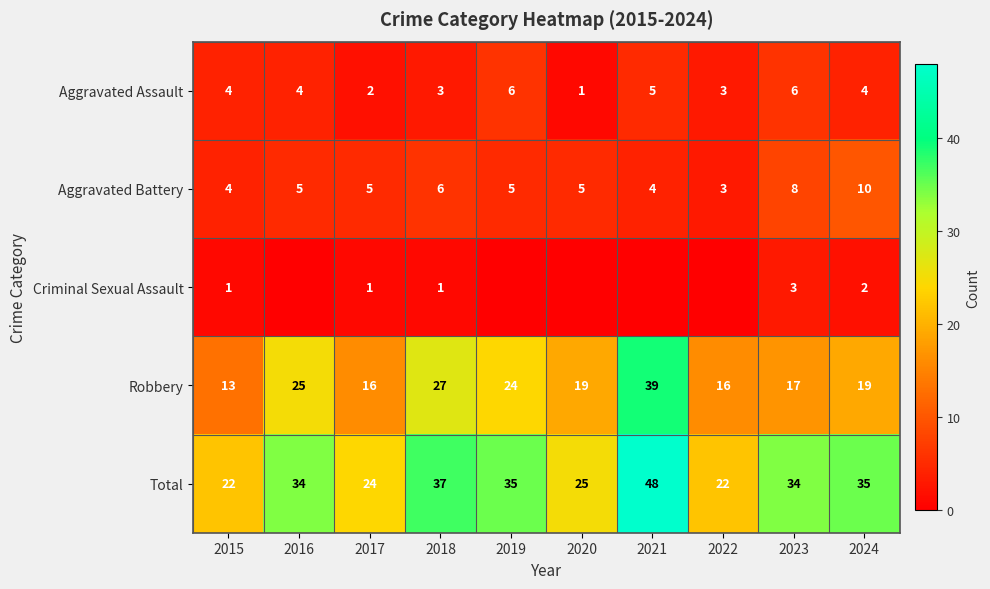

How many distinct data groups are displayed?

5